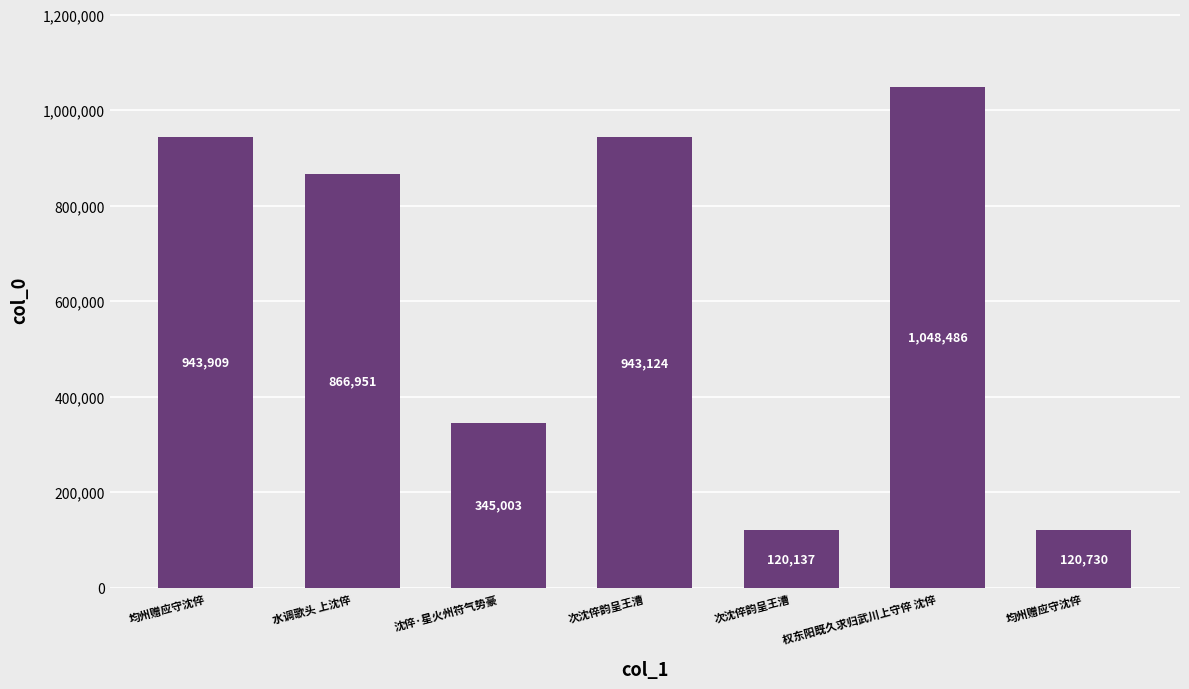

The value at 权东阳既久求归武川上守倅 沈倅 is 1048486. True or false?

True